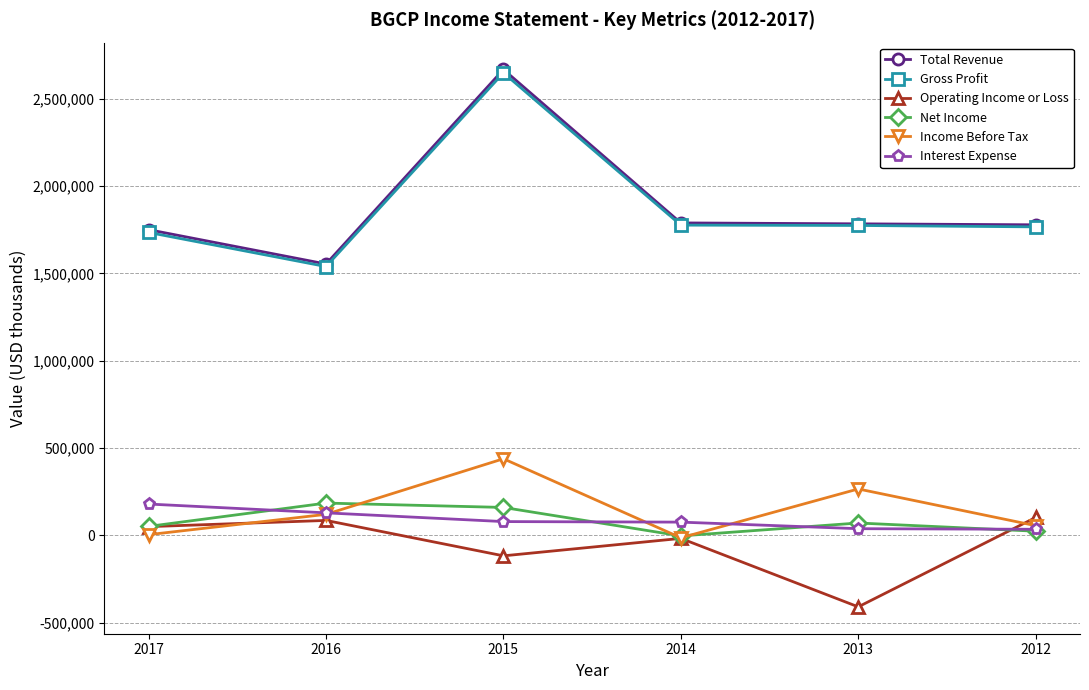

What is the smallest value displayed?

-409400